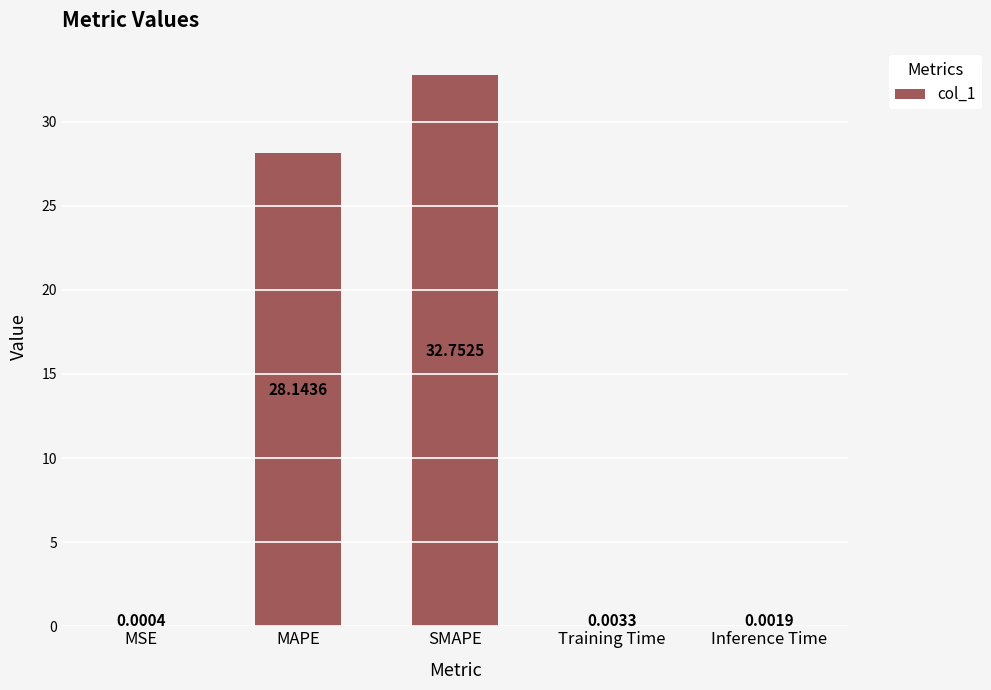

What is the sum of all values?

60.9